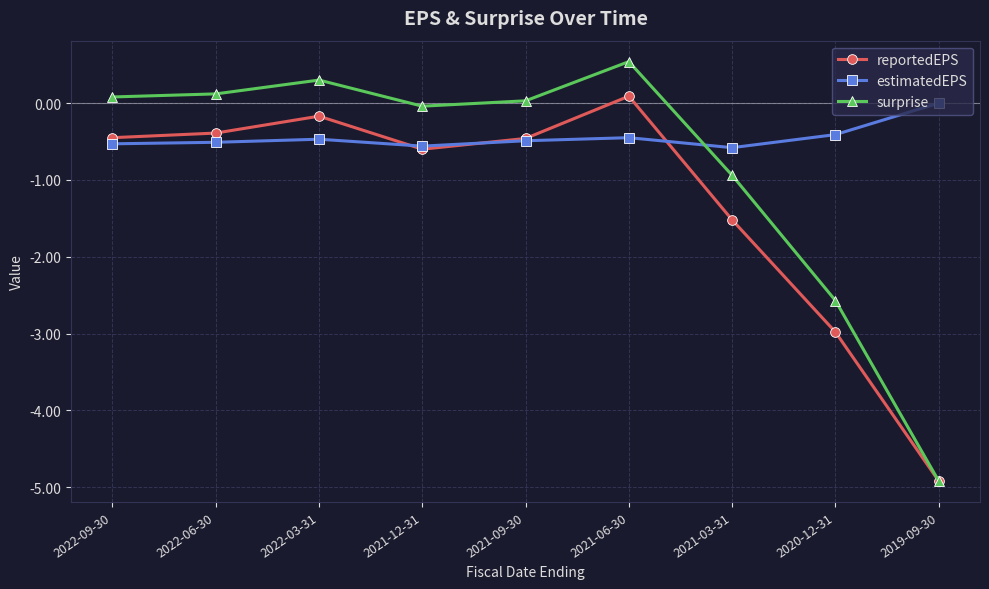

What is the label of the 5th point from the left?

2021-09-30